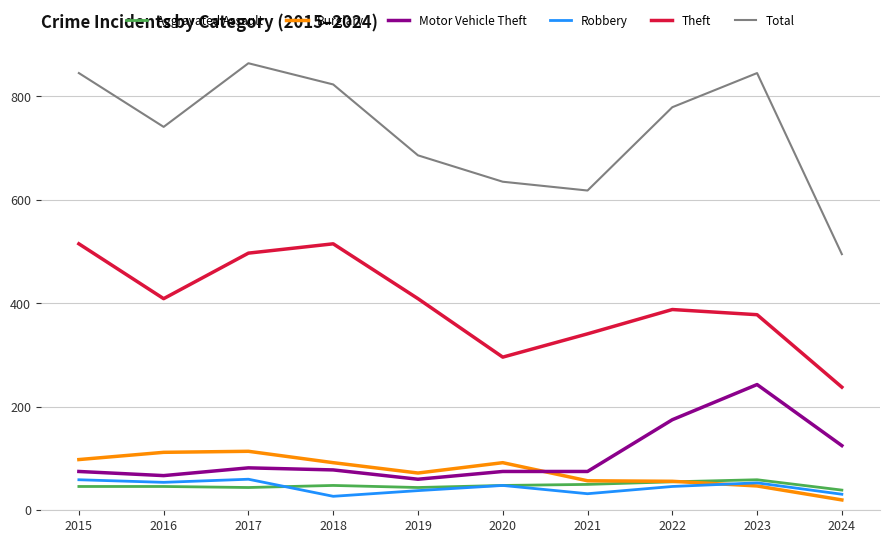

True or false: Motor Vehicle Theft and Total intersect in this chart.

False